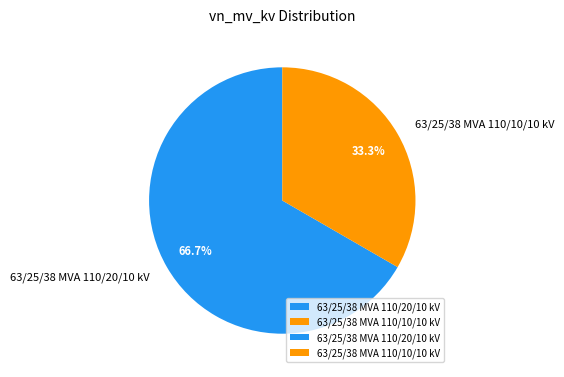

Is it true that 63/25/38 MVA 110/20/10 kV is 67% of the pie?

True